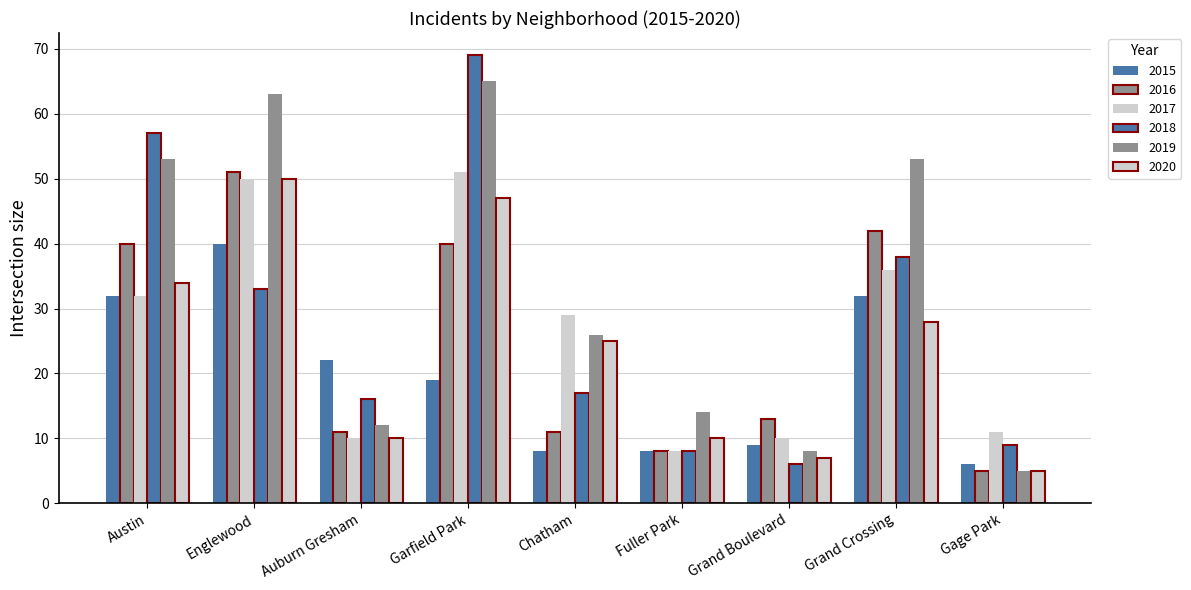

At which category does the chart reach its peak across all series?

Garfield Park